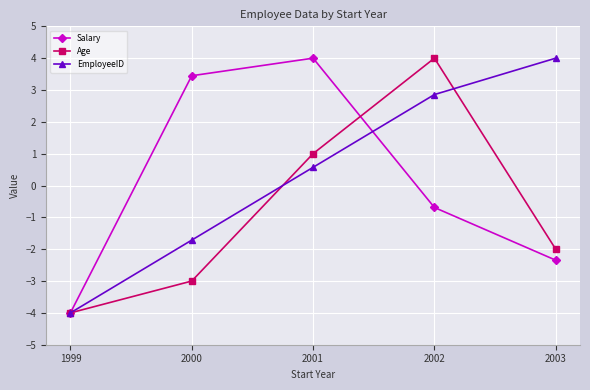

Rank the series at 2001 from highest to lowest value.

Salary, Age, EmployeeID